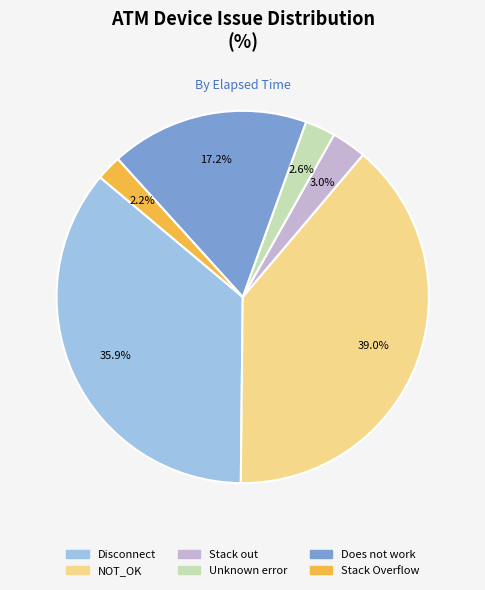

How many slices are in this pie chart?

6